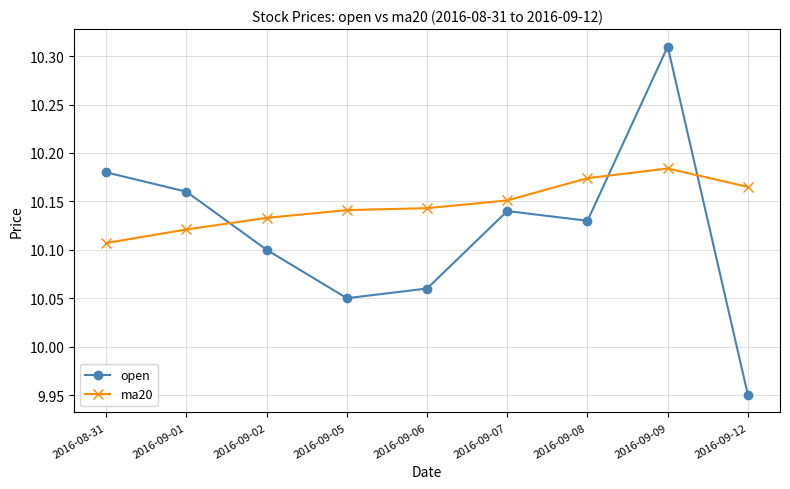

List the series in order of their overall mean, lowest first.

open, ma20